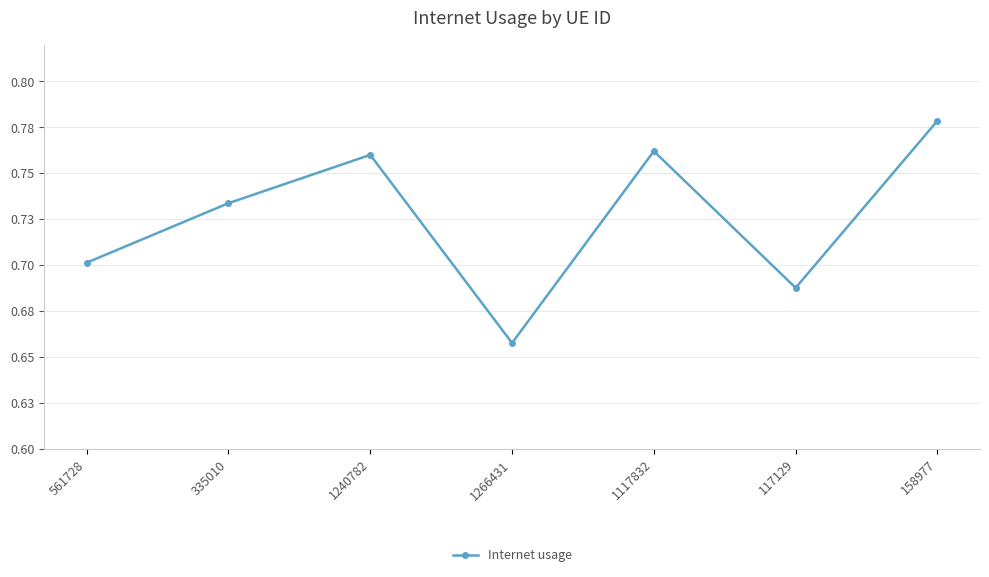

True or false: the data shows 0.7 at 117129.

True